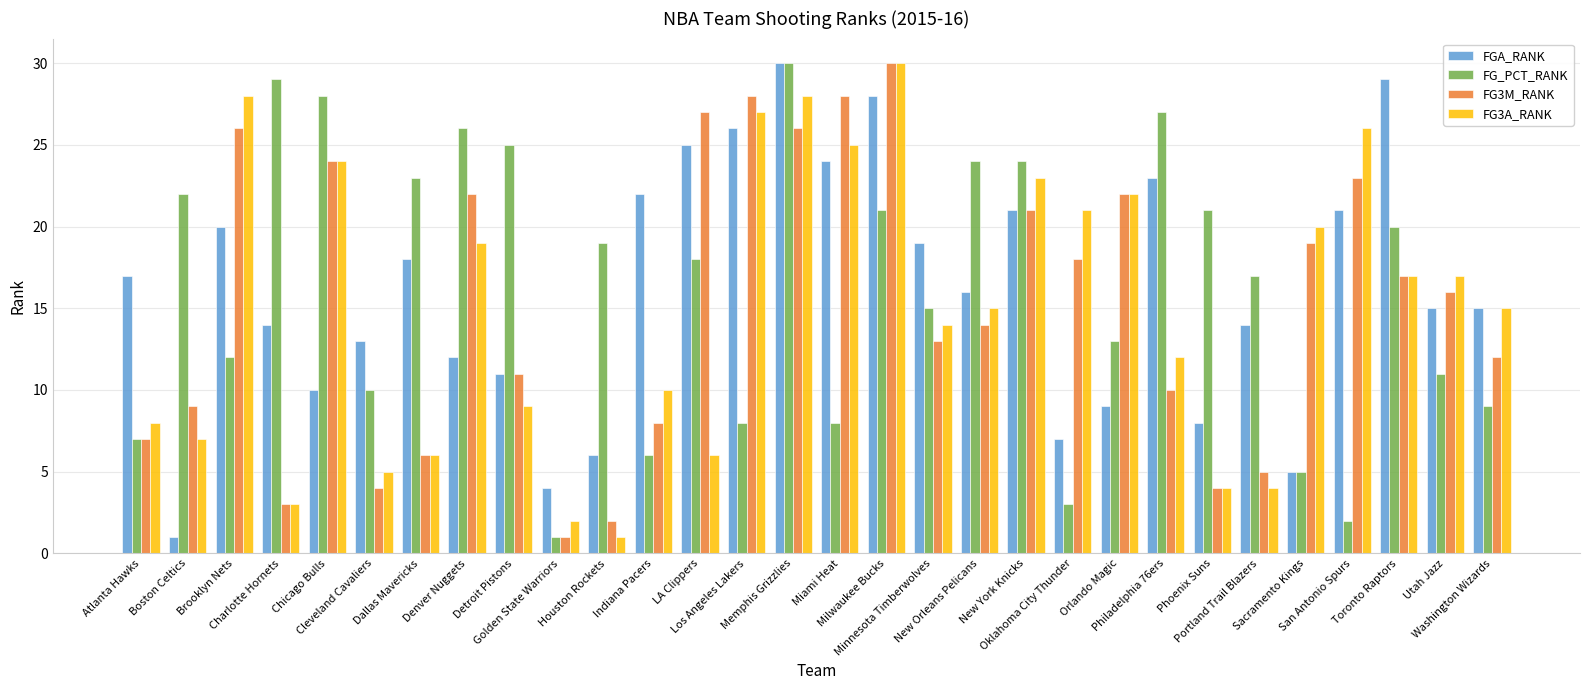

What is the label of the 5th bar from the right?

Sacramento Kings